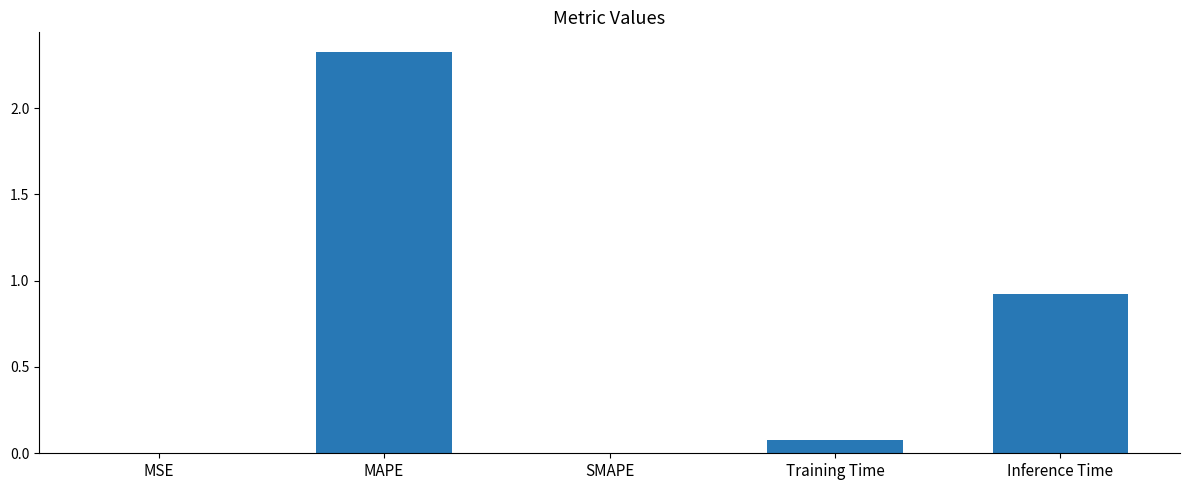

What is the greatest value displayed?

2.3